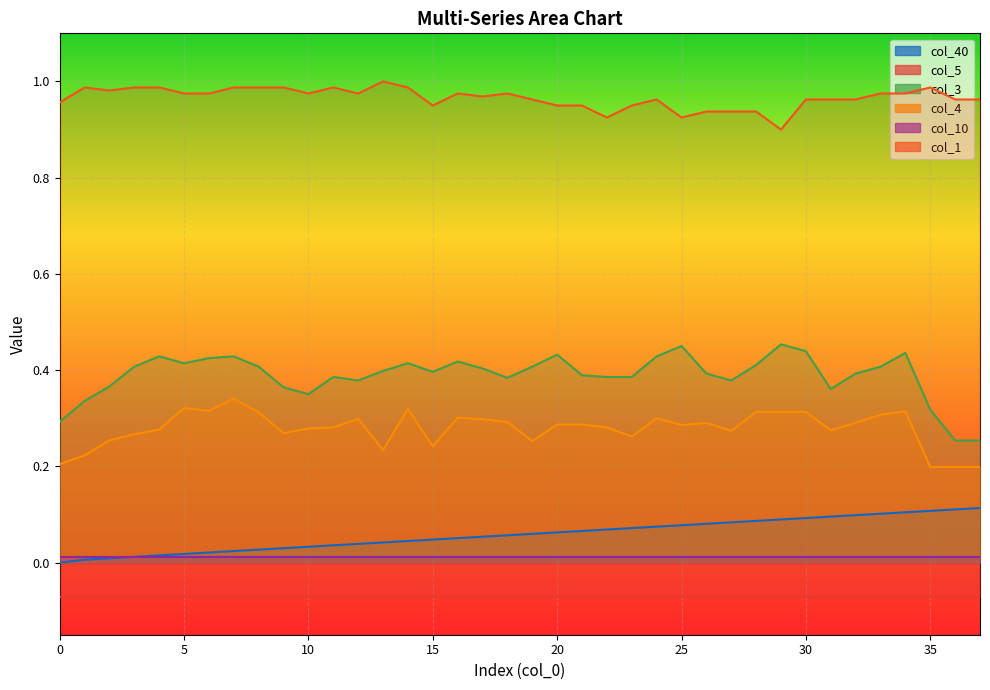

What is the value of the col_4 point at the 7th from the left?

0.3